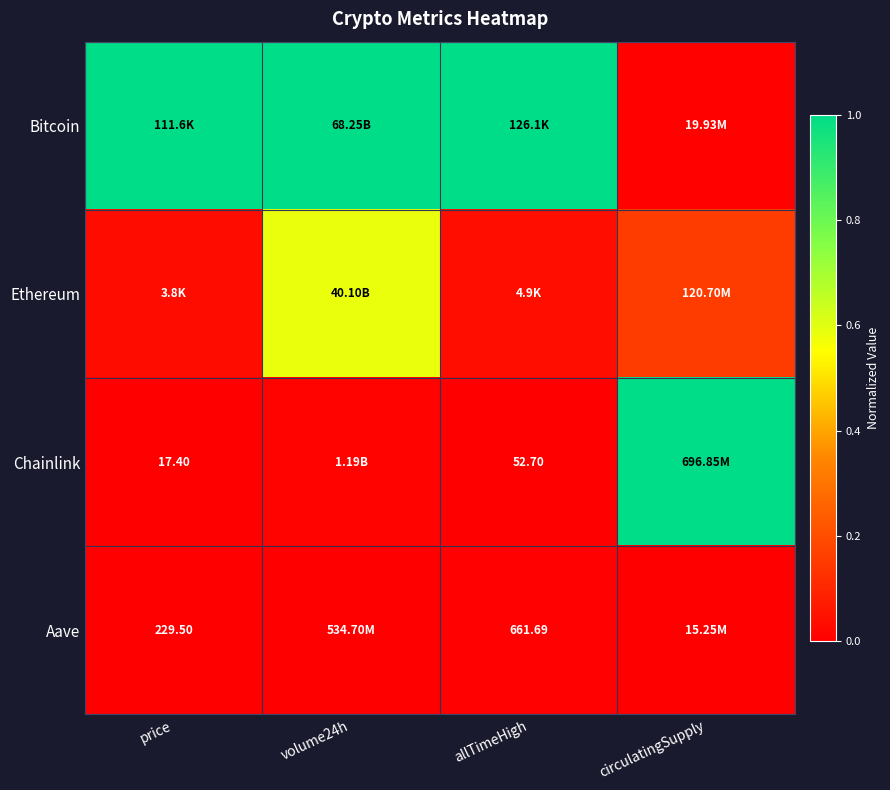

List the labels in order of Chainlink value, smallest first.

price, allTimeHigh, volume24h, circulatingSupply